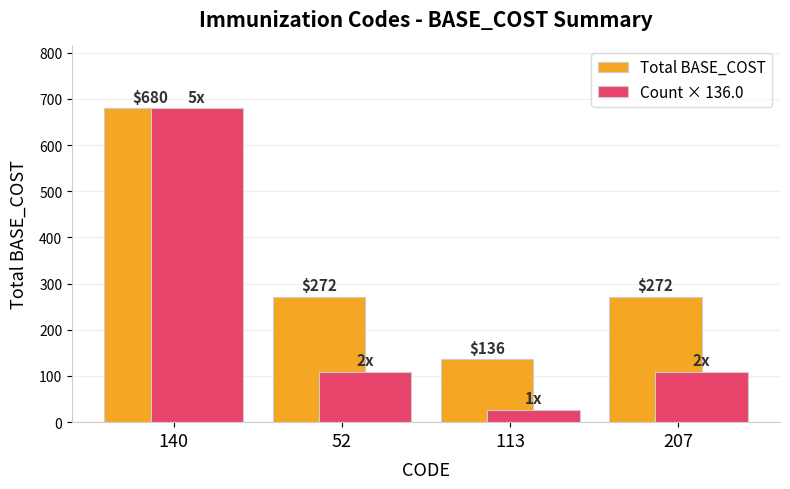

Where does the Total BASE_COST series first go above 272?

140